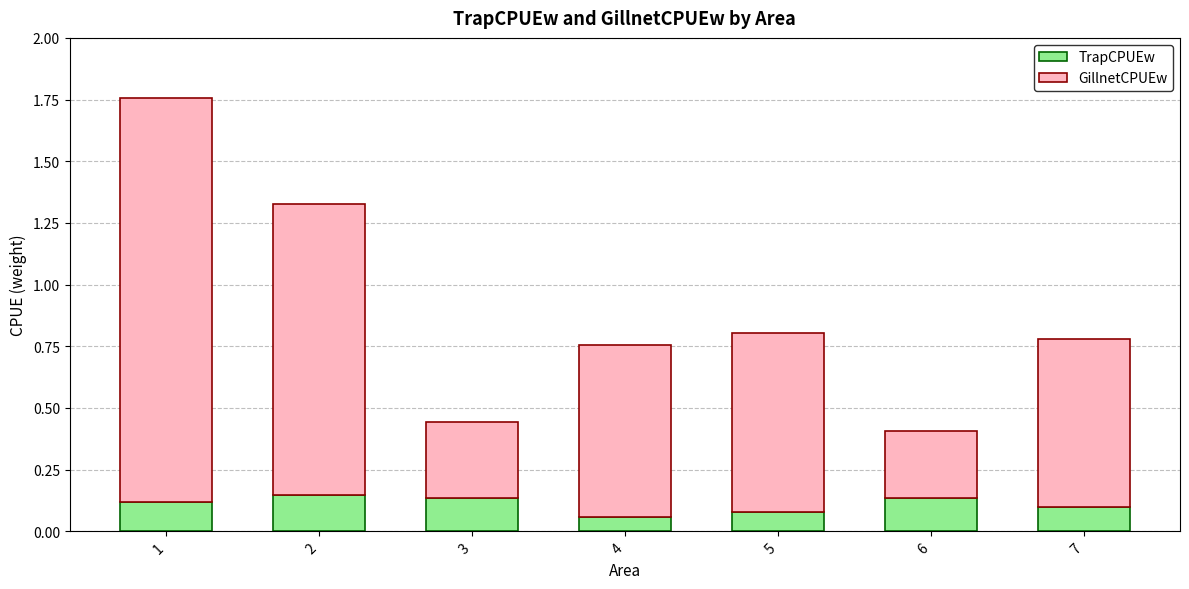

The TrapCPUEw series shows 0.1 at 6. True or false?

True